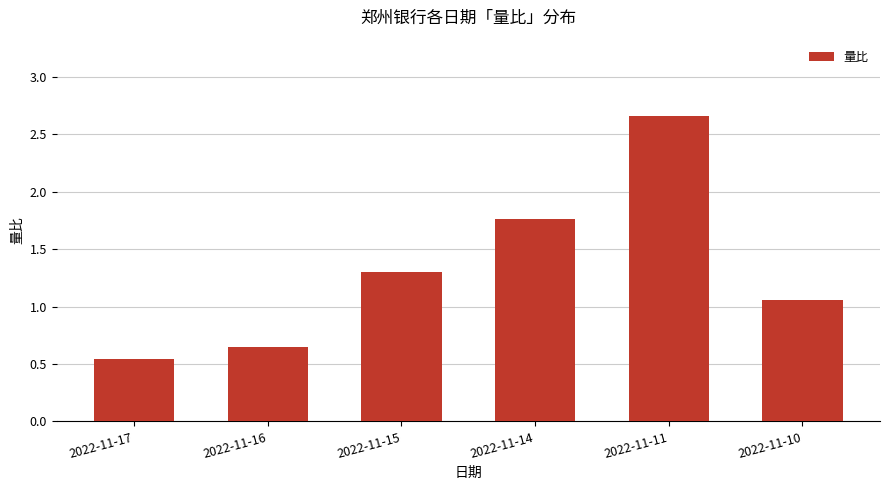

What is the sum of all values?

8.0